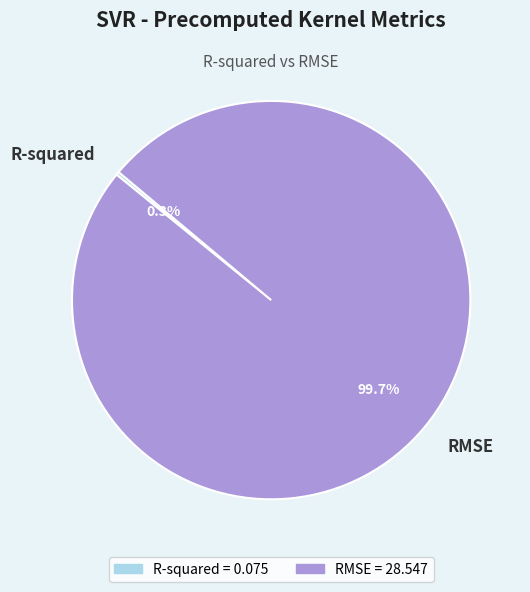

What is the largest slice in the pie chart?

RMSE